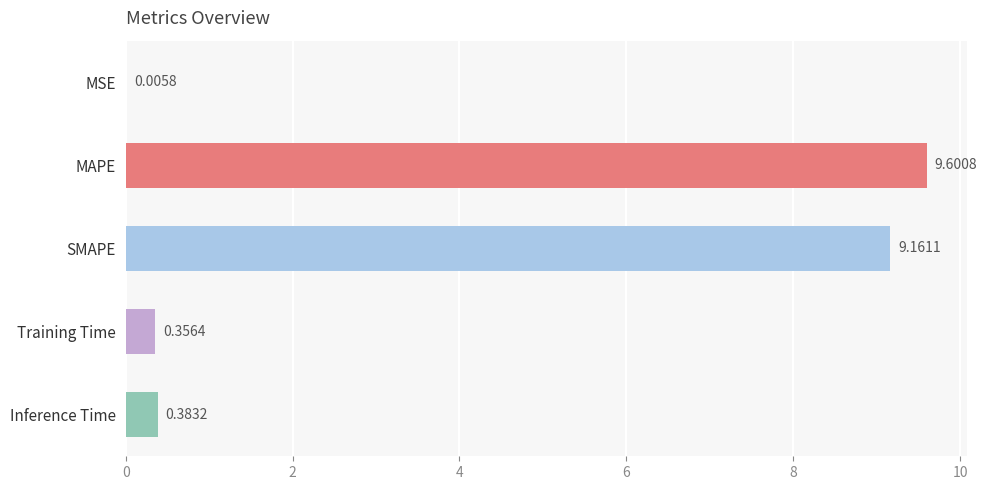

Which label corresponds to the largest value in the chart?

MAPE